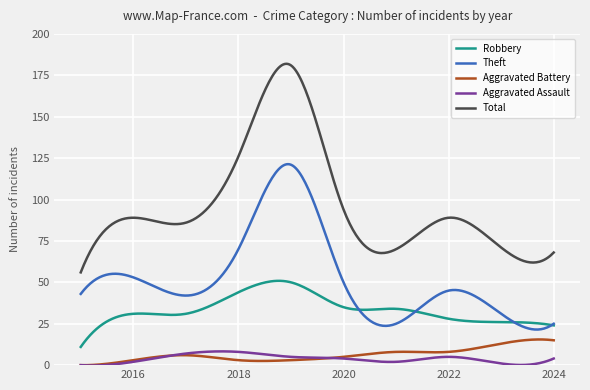

Which series has the widest spread of values?

Total